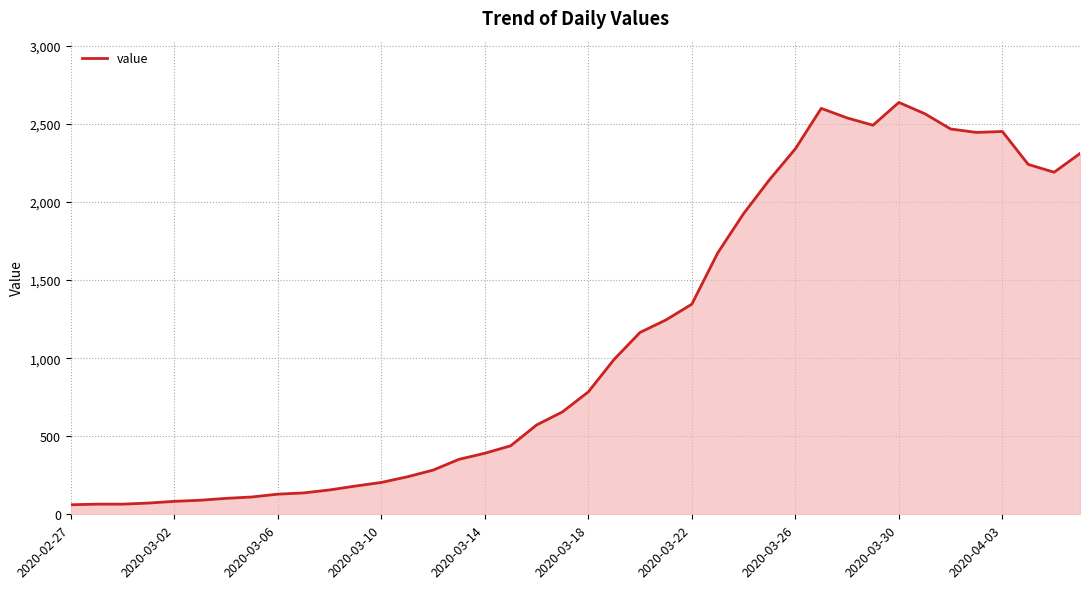

True or false: there are more than 2 points higher than both neighbors.

True